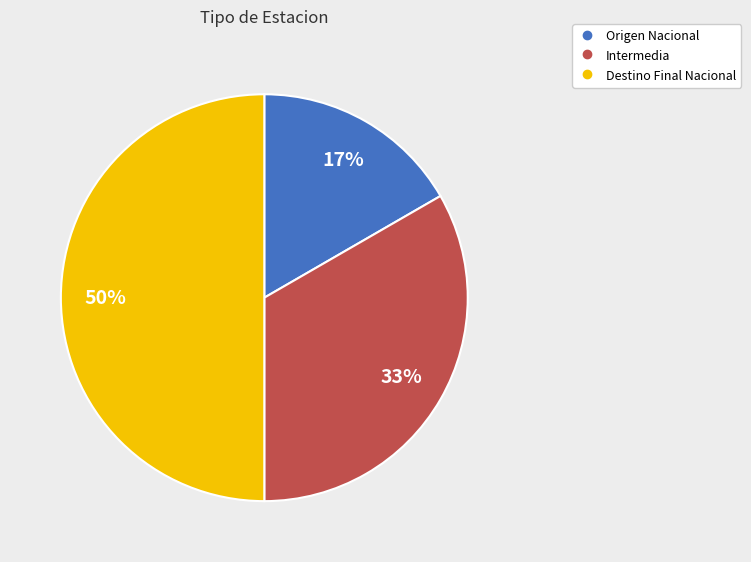

Is the sum of Origen Nacional and Destino Final Nacional greater than half?

Yes